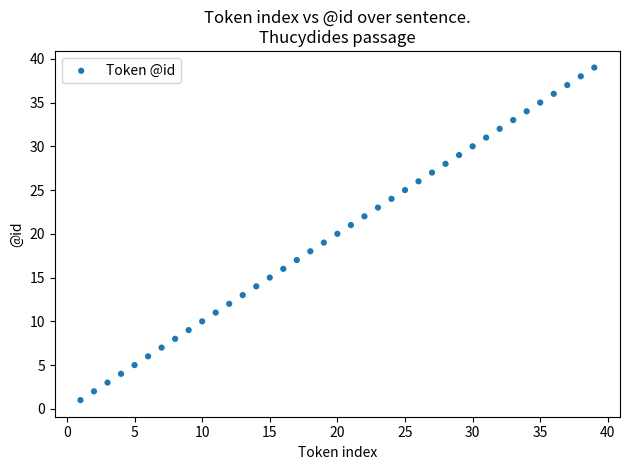

What is the range of X values (max minus min)?

38